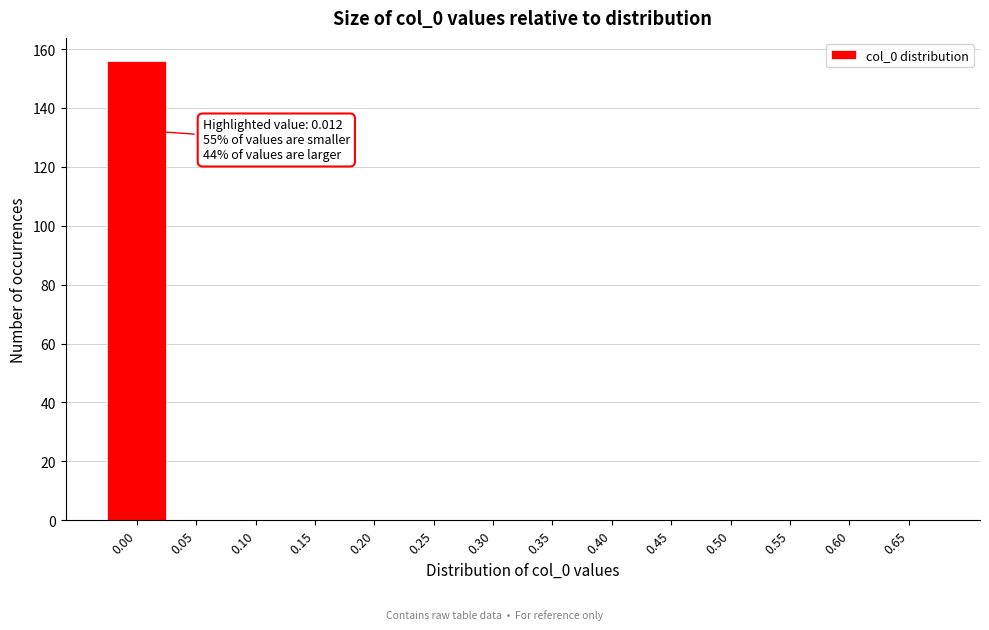

Reading left to right, extract all data points from this chart.

0.00=156	0.05=0	0.10=0	0.15=0	0.20=0	0.25=0	0.30=0	0.35=0	0.40=0	0.45=0	0.50=0	0.55=0	0.60=0	0.65=0